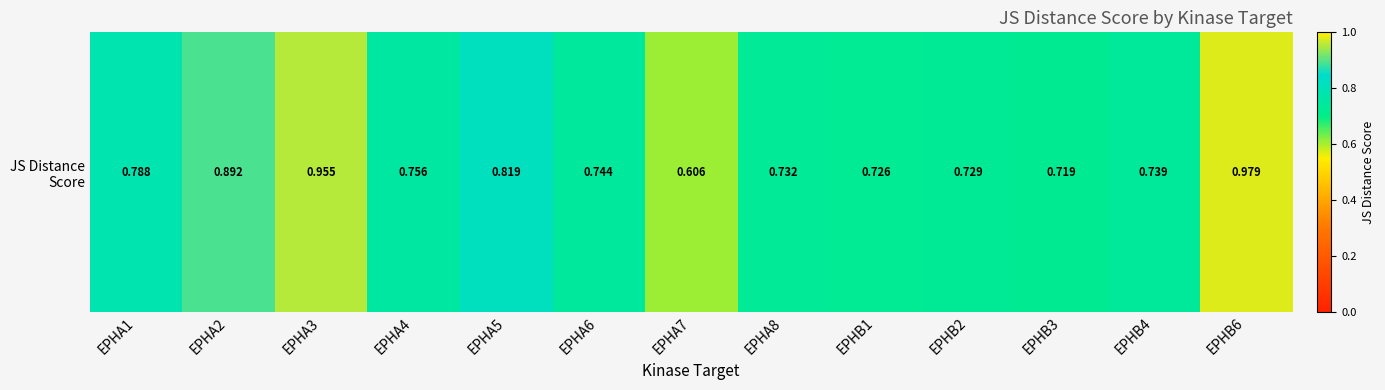

At which category does the chart reach its peak across all series?

EPHB6